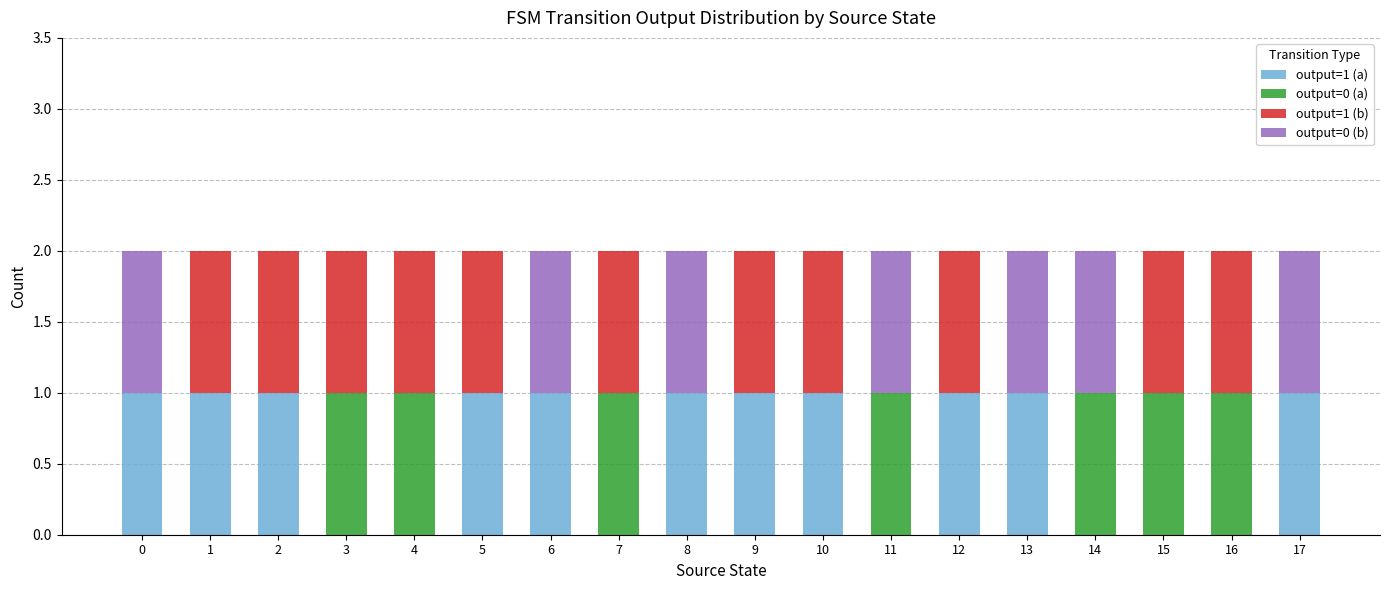

Which series has the largest range (max minus min)?

output=1 (a)